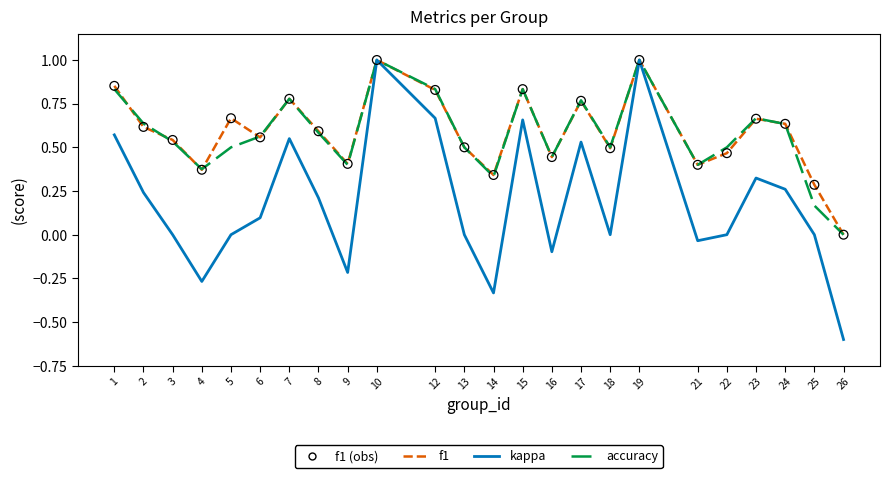

What is the total value across all series at 17?

2.1